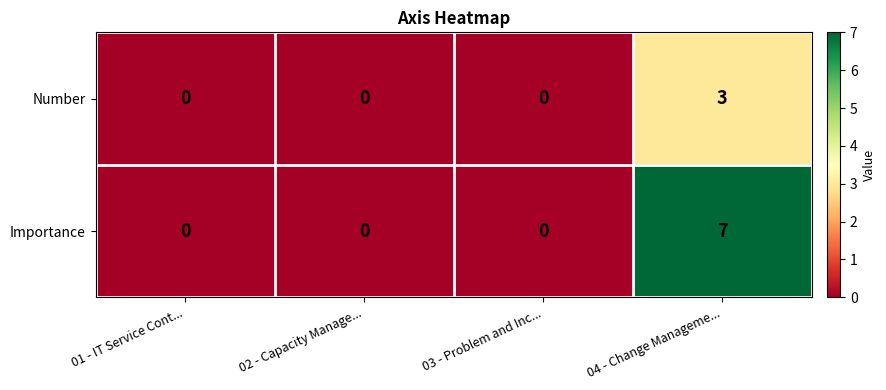

Which series has the largest range (max minus min)?

Importance